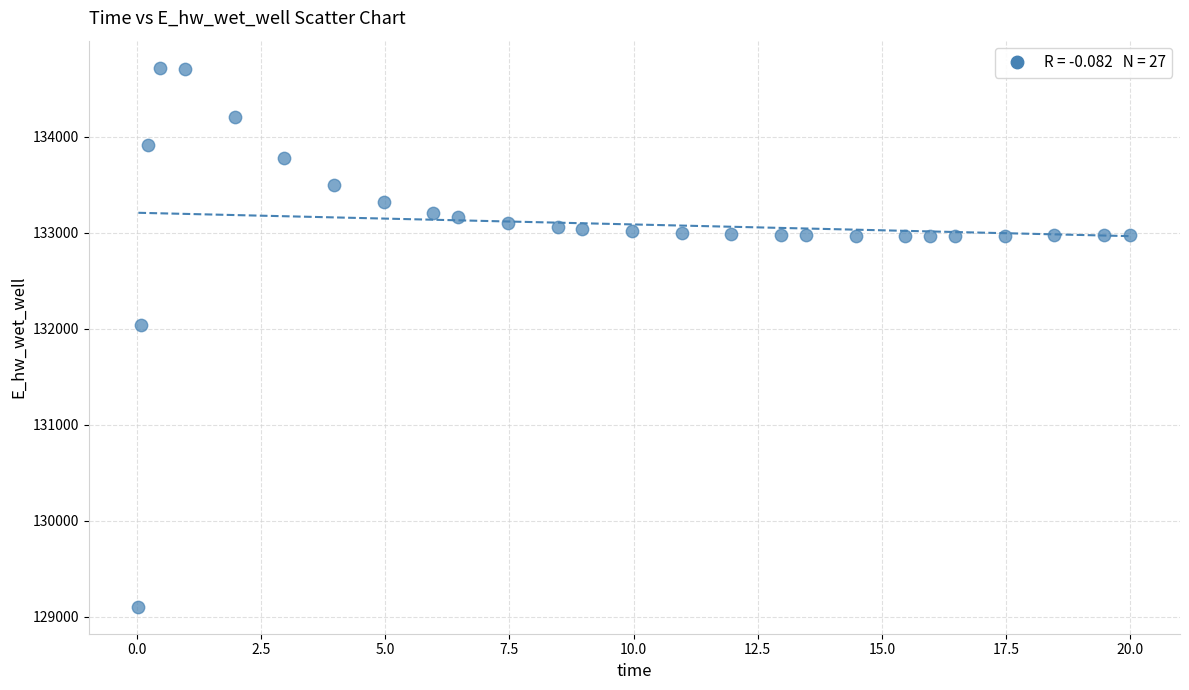

What Y value in the scatter plot is closest to 131910?

132032.8